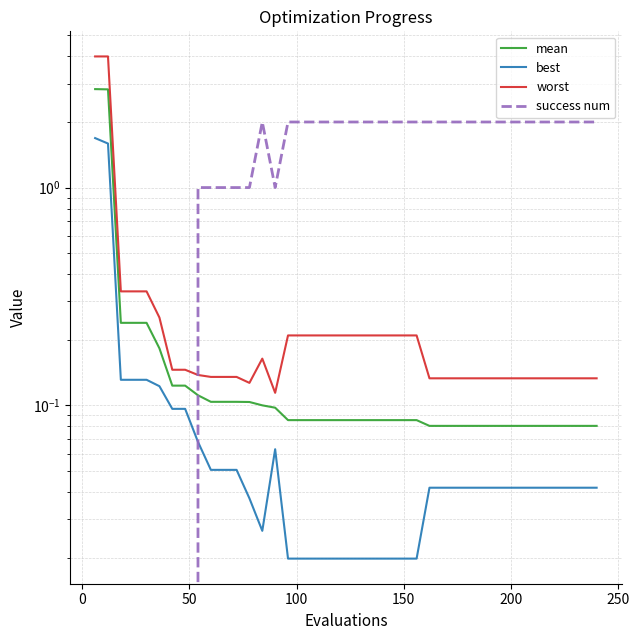

What is the difference between the maximum and minimum values in the best series?

1.7